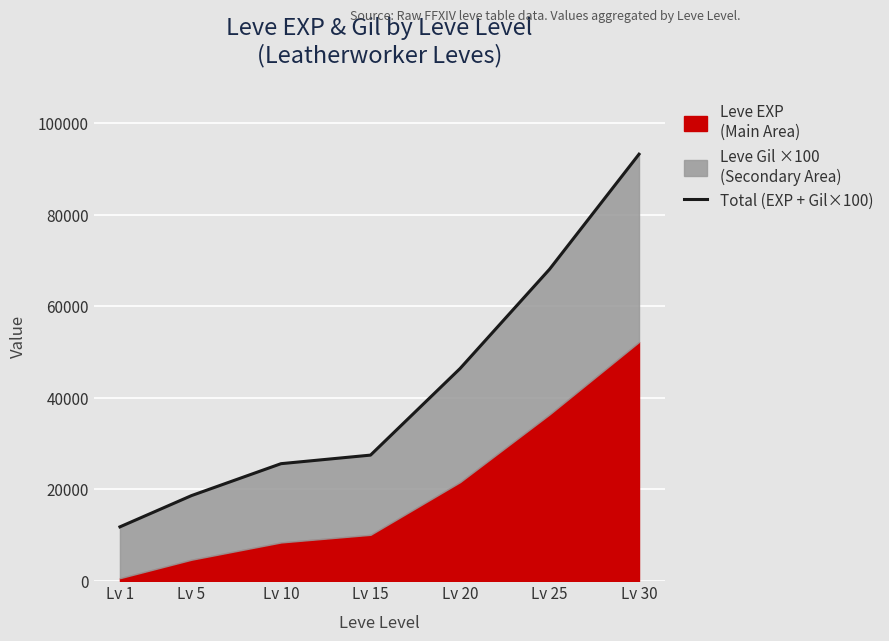

List the labels in order of value, largest first.

Lv 30, Lv 25, Lv 20, Lv 15, Lv 10, Lv 5, Lv 1